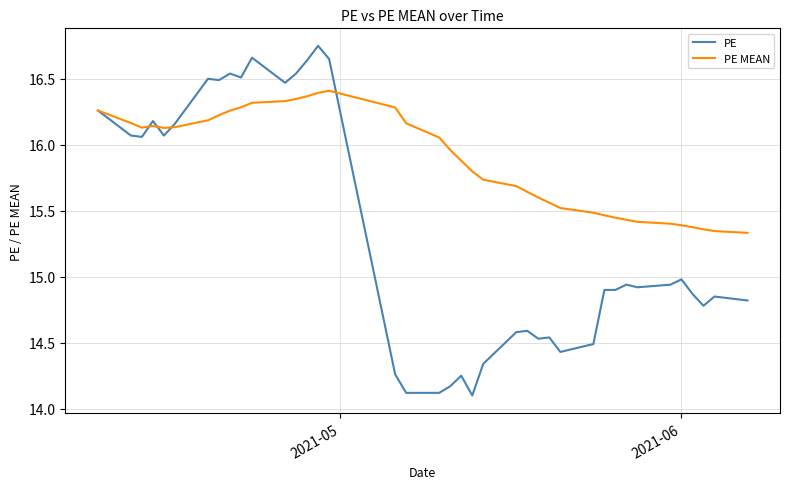

Which series has the widest spread of values?

PE